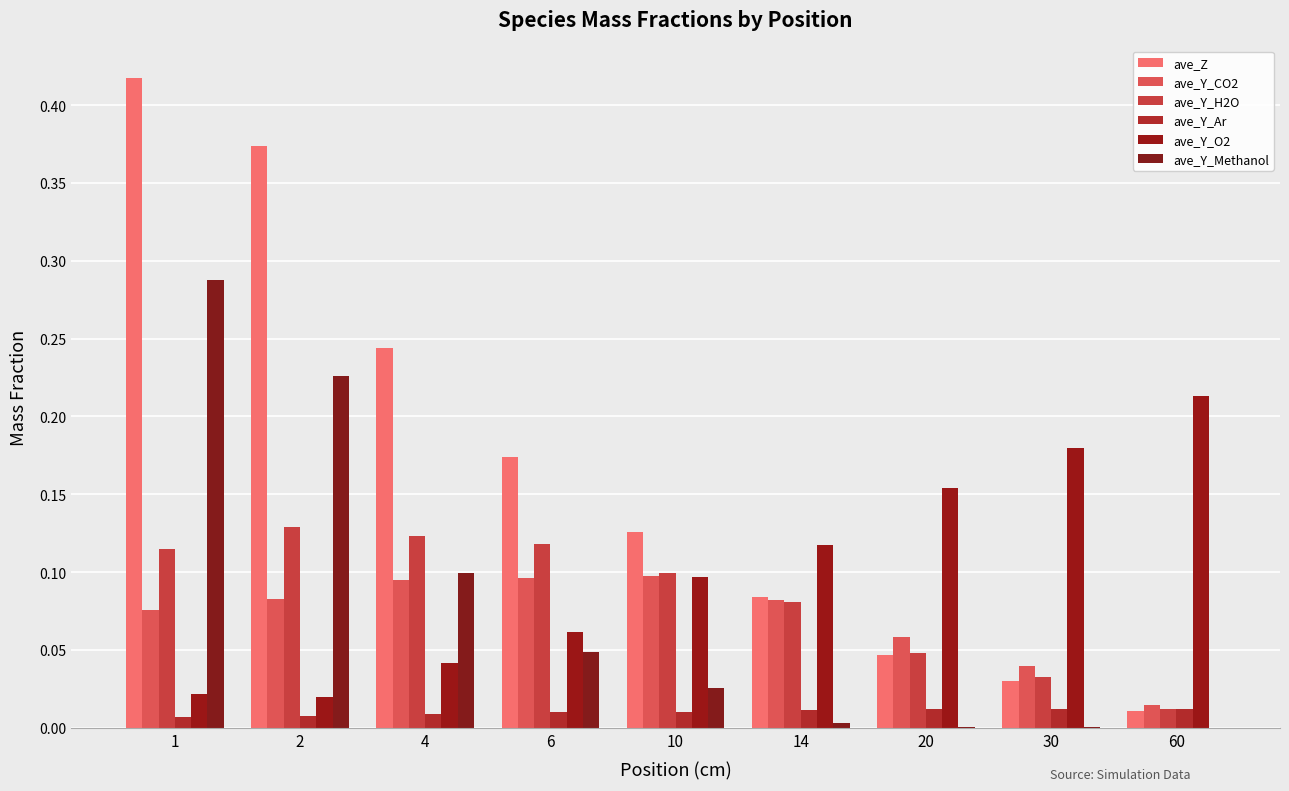

Which has a higher value, 10 or 60?

10